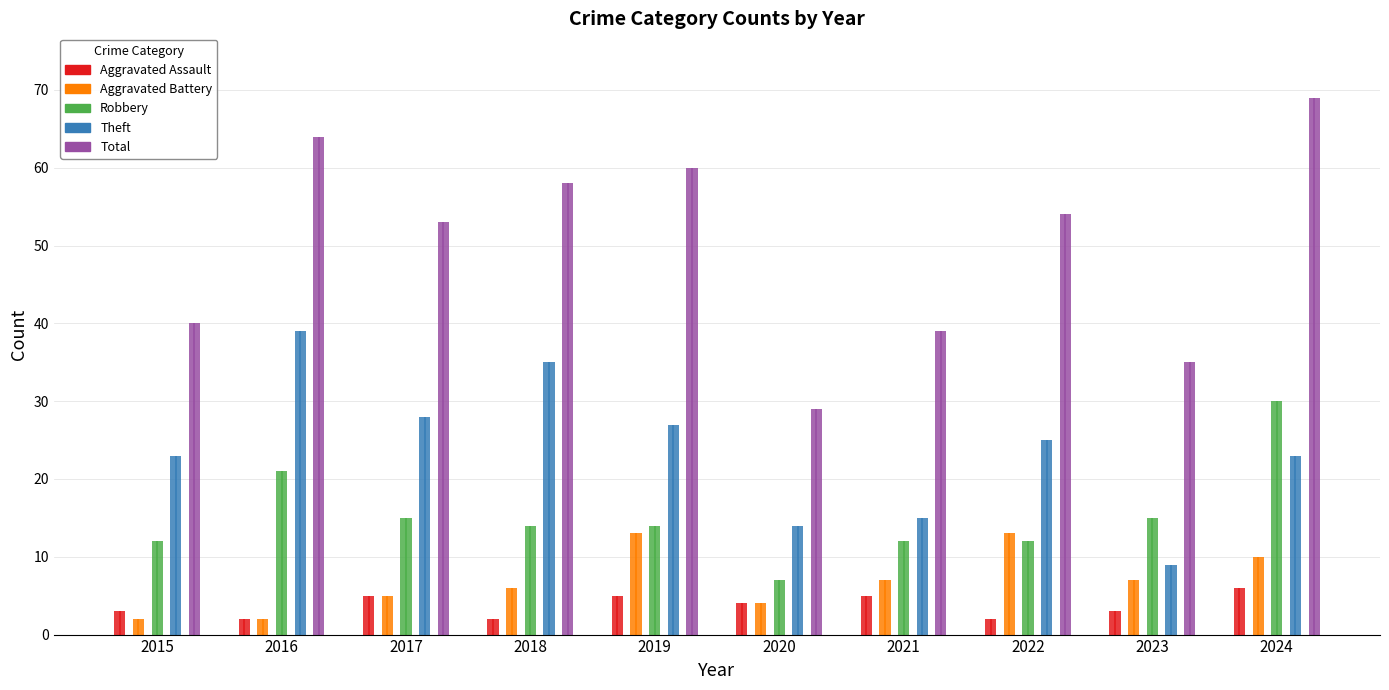

Count the number of categories in the chart.

10